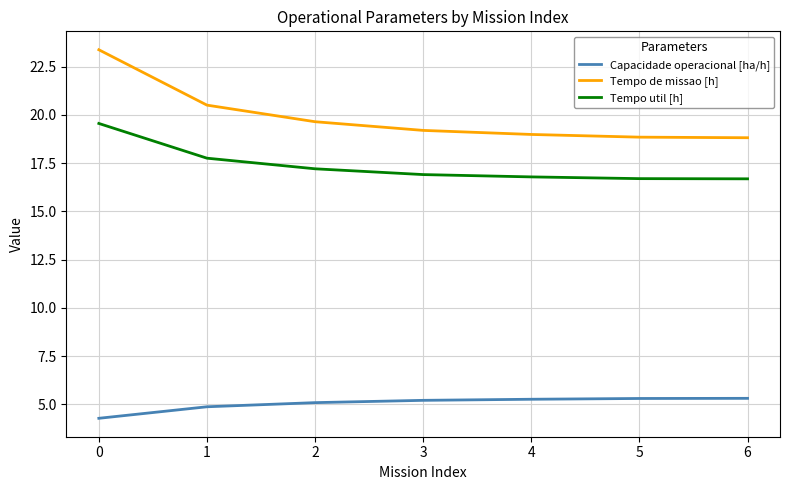

Is it true that Tempo de missao [h] equals 19.0 at 4?

True